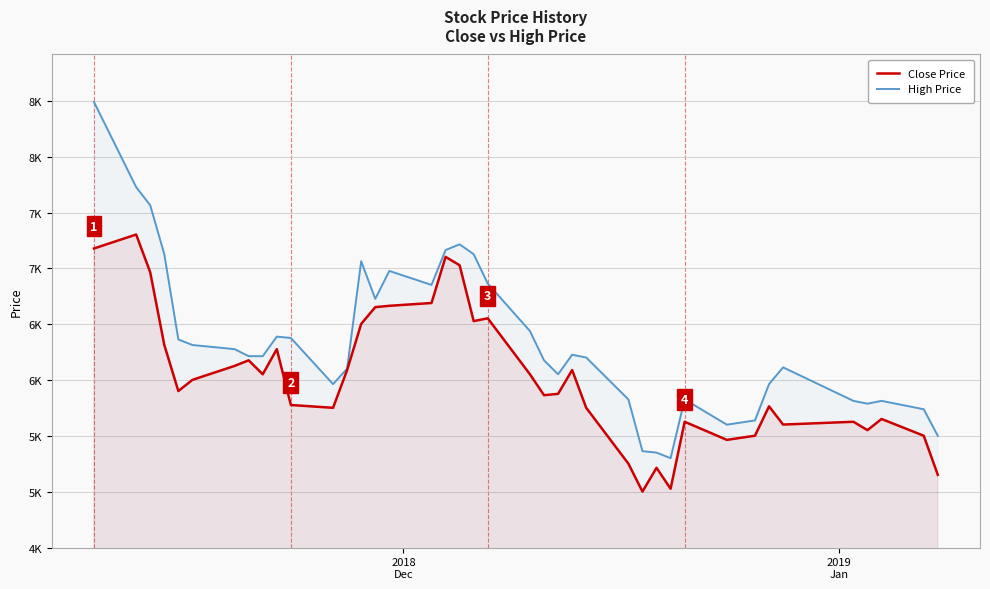

What is the minimum value shown in the chart?

5002